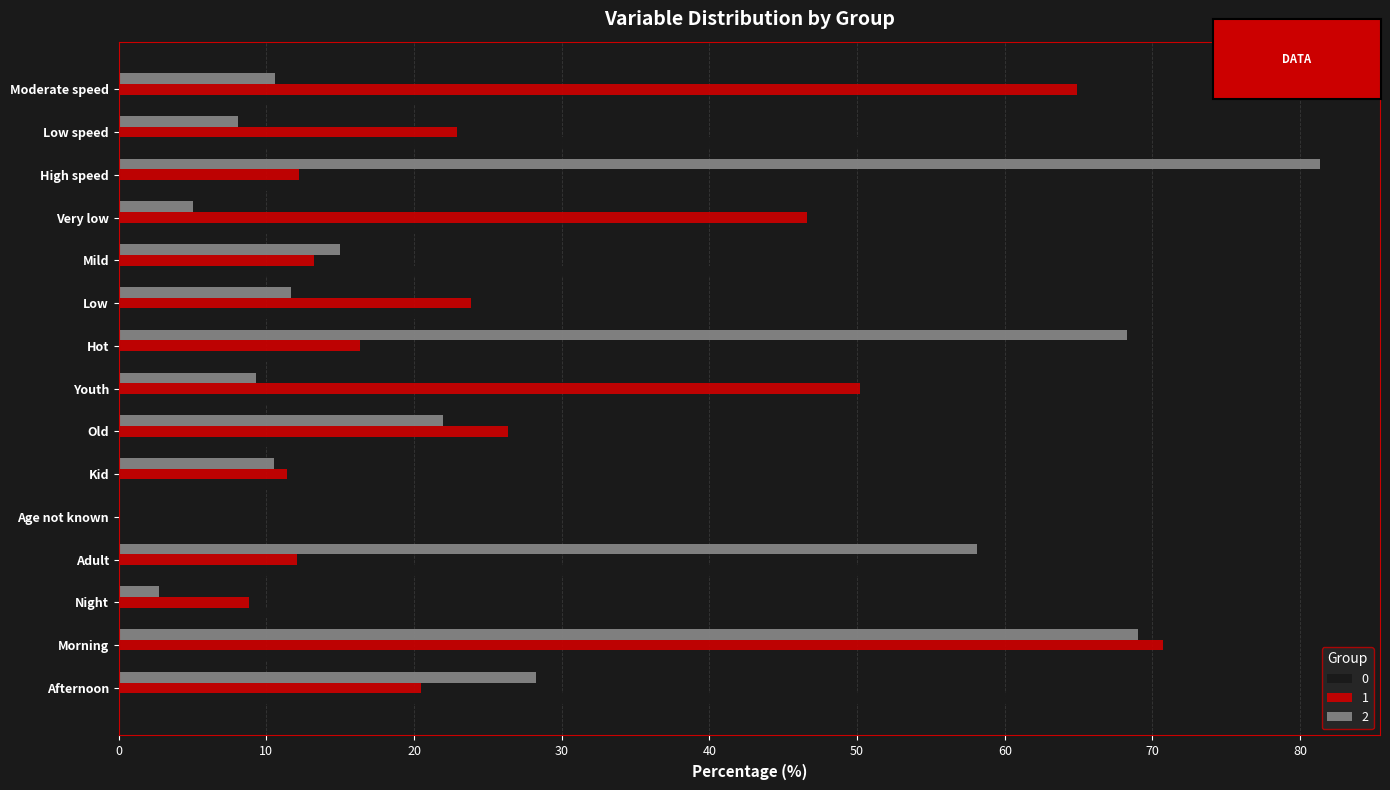

Which series has the widest spread of values?

2